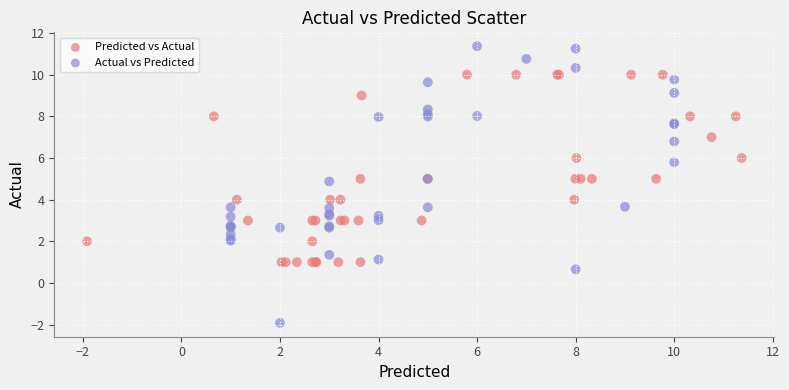

What are all the series names shown in the legend?

Predicted vs Actual, Actual vs Predicted